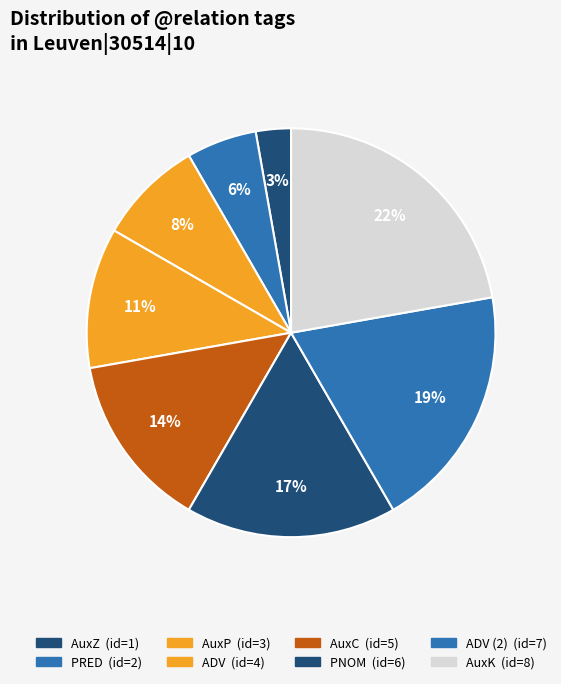

What is the smallest slice in the pie chart?

AuxZ